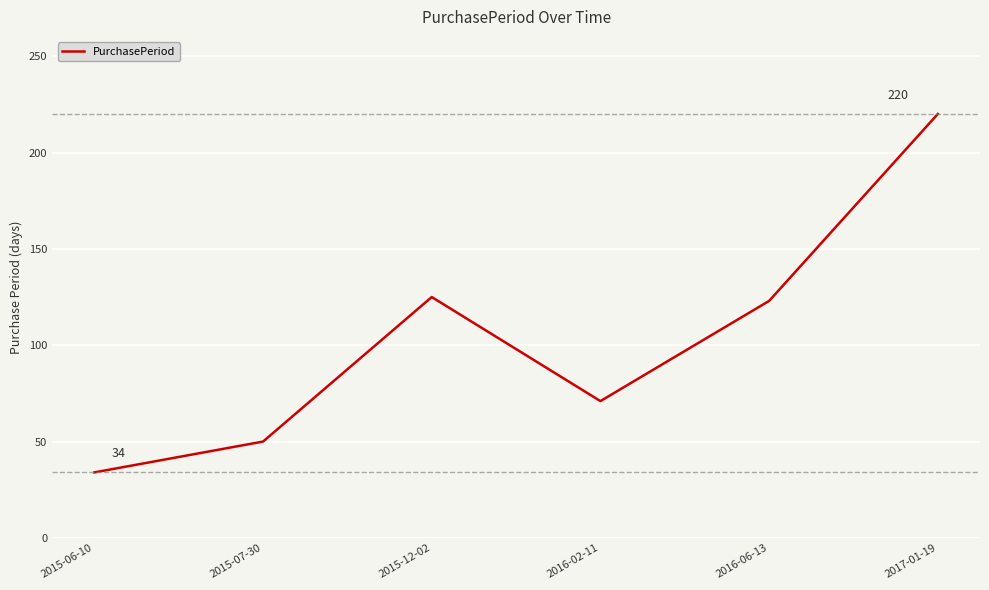

Reading left to right, transcribe all the data shown in this chart.

34	50	125	71	123	220